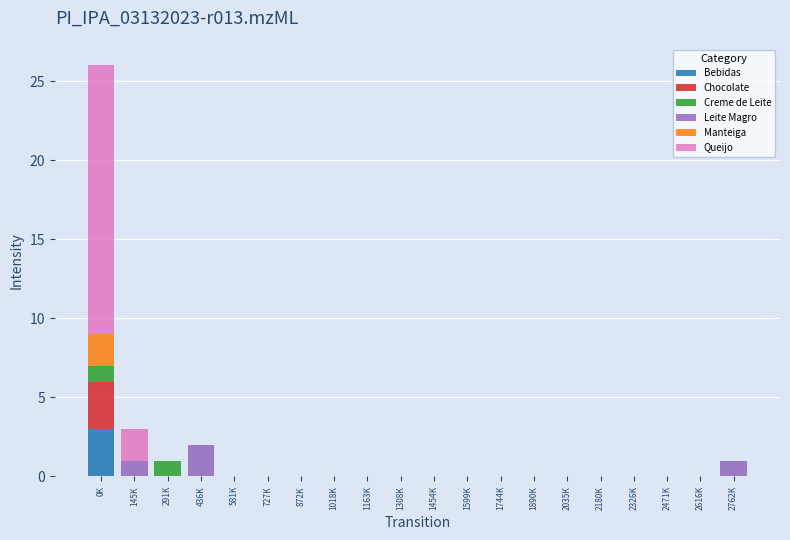

What is the sum of all Bebidas values?

3